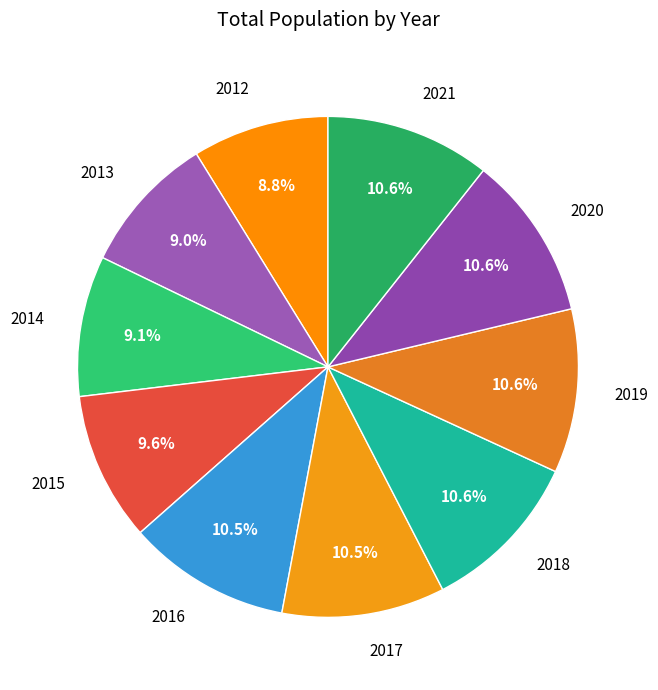

To the nearest percent, what portion does 2015 represent?

10%